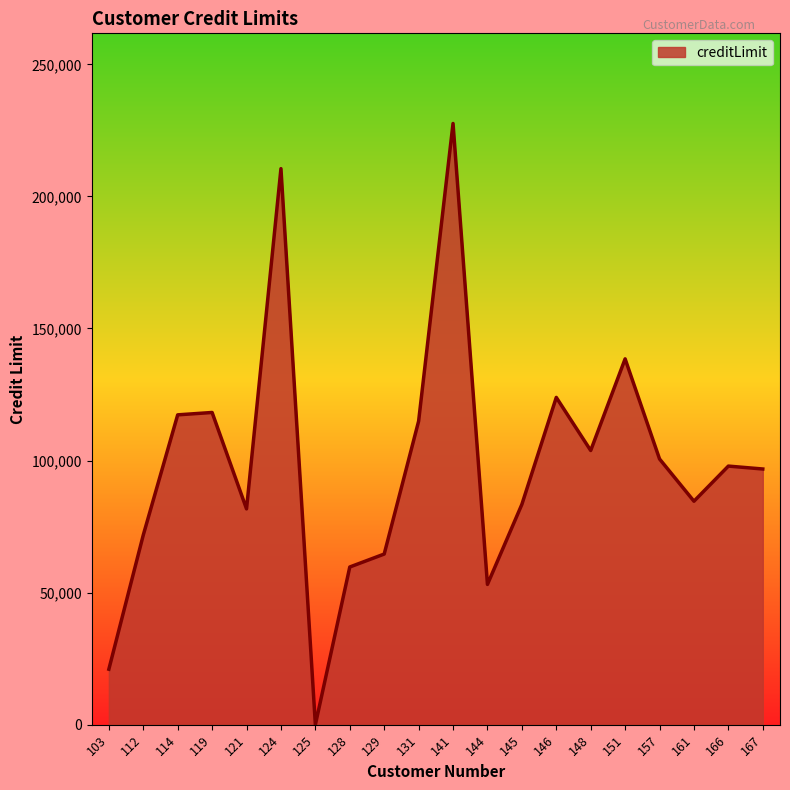

True or false: the data shows 118200 at 119.

True